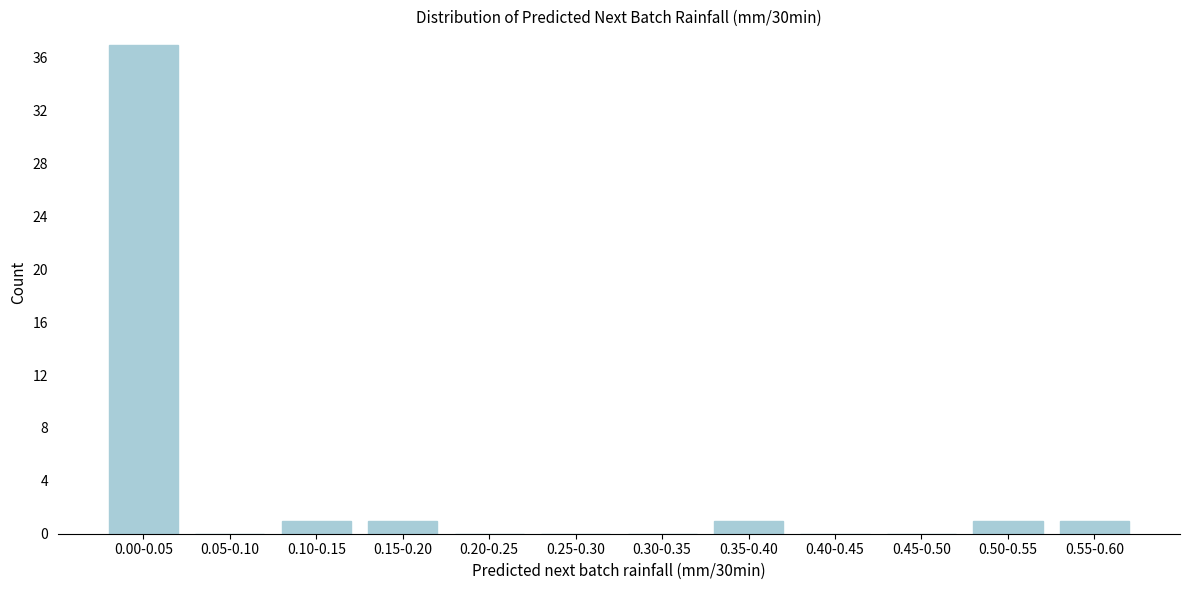

Reading right to left, transcribe all the data shown in this chart.

0.55-0.60=1	0.50-0.55=1	0.45-0.50=0	0.40-0.45=0	0.35-0.40=1	0.30-0.35=0	0.25-0.30=0	0.20-0.25=0	0.15-0.20=1	0.10-0.15=1	0.05-0.10=0	0.00-0.05=37